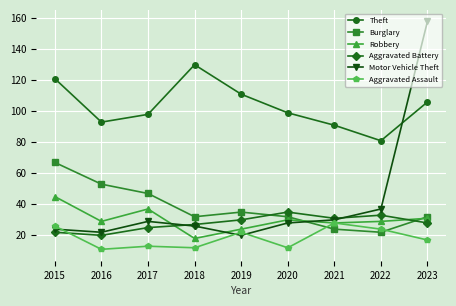

Does the chart display data point markers on the line(s)?

Yes